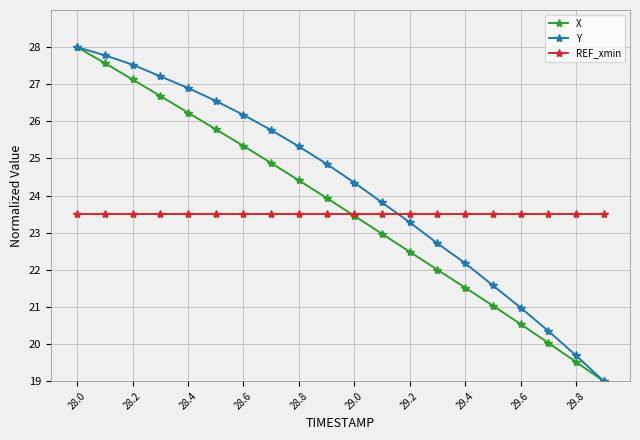

What is the sum of all REF_xmin values?

470.0